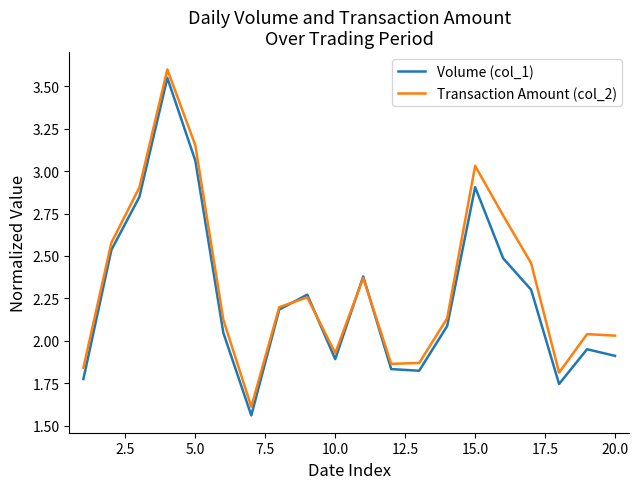

Which series has the widest spread of values?

Volume (col_1)